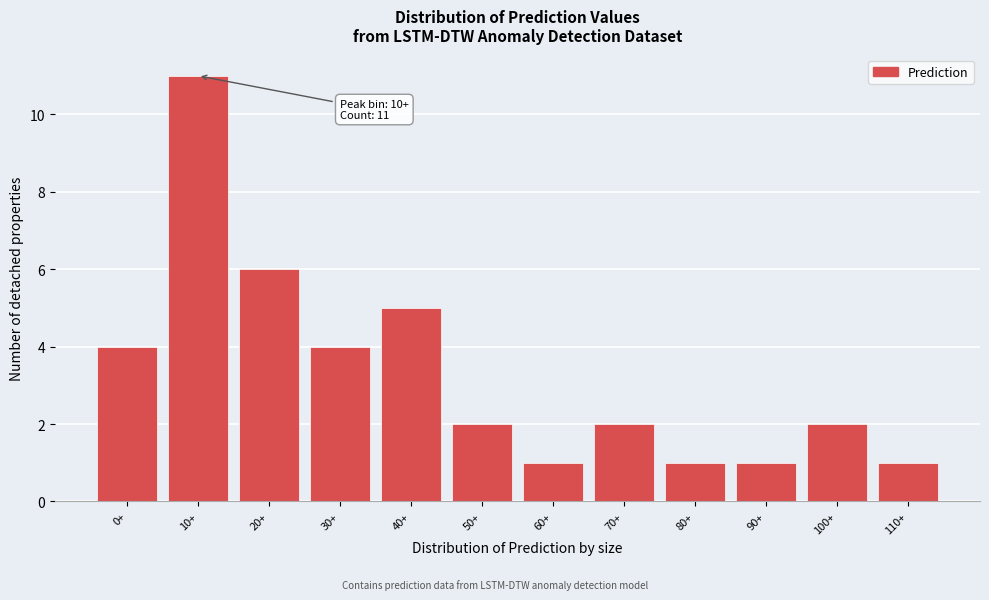

Reading left to right, extract all data points from this chart.

4	11	6	4	5	2	1	2	1	1	2	1